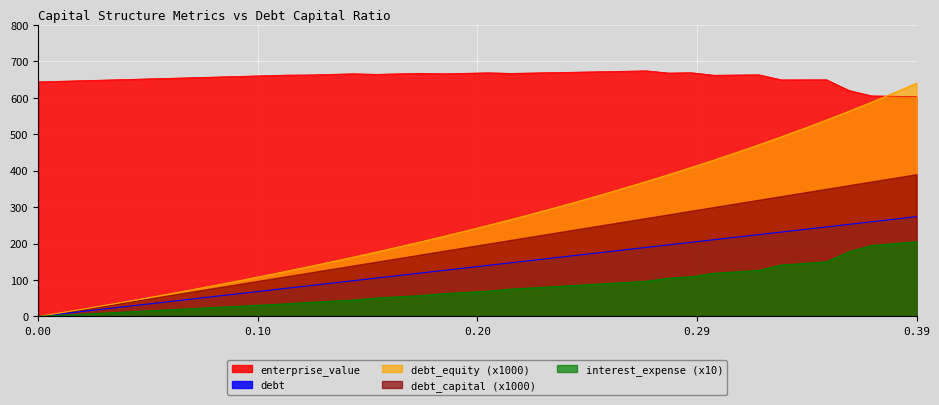

Which series has the largest total across all categories?

enterprise_value